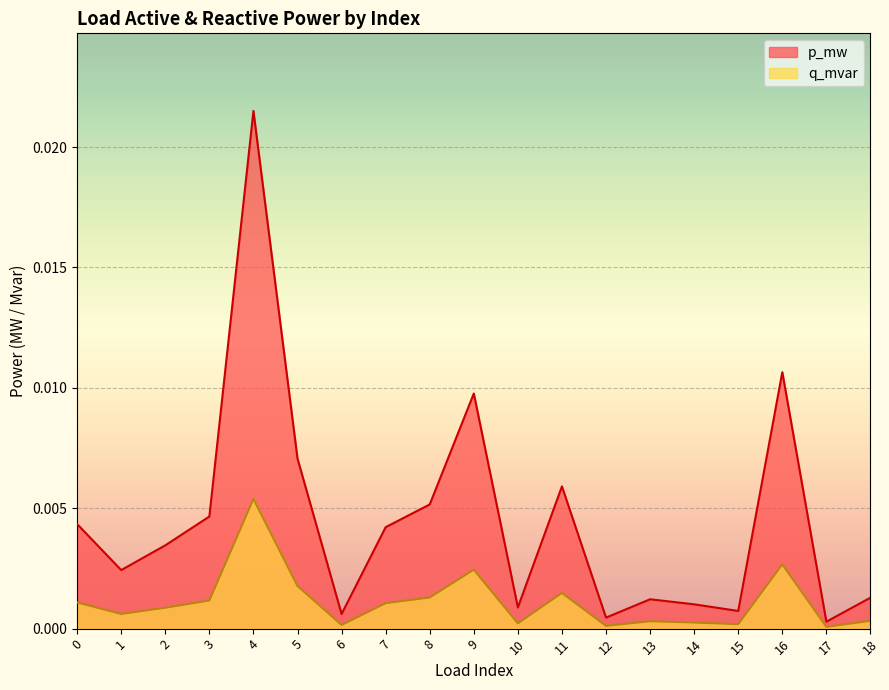

At which label is q_mvar closest to 0?

17